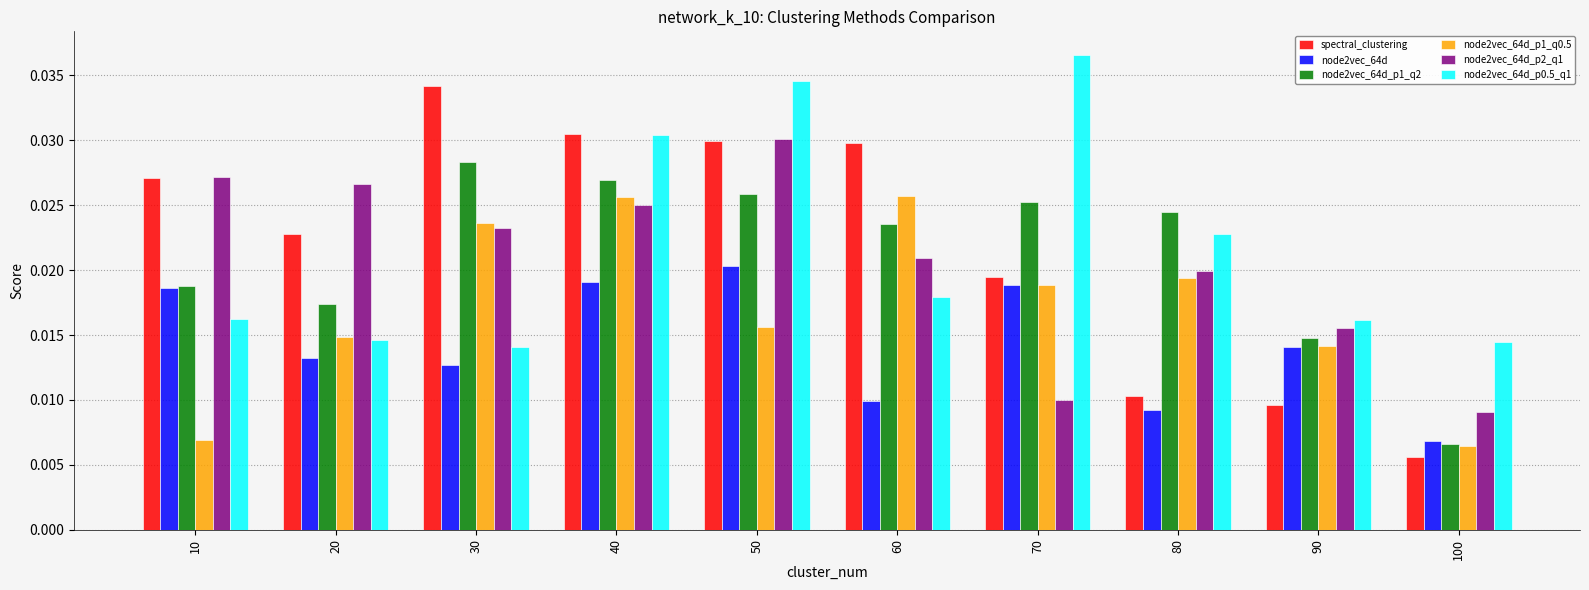

Are the bars grouped side by side (vs. stacked)?

Yes